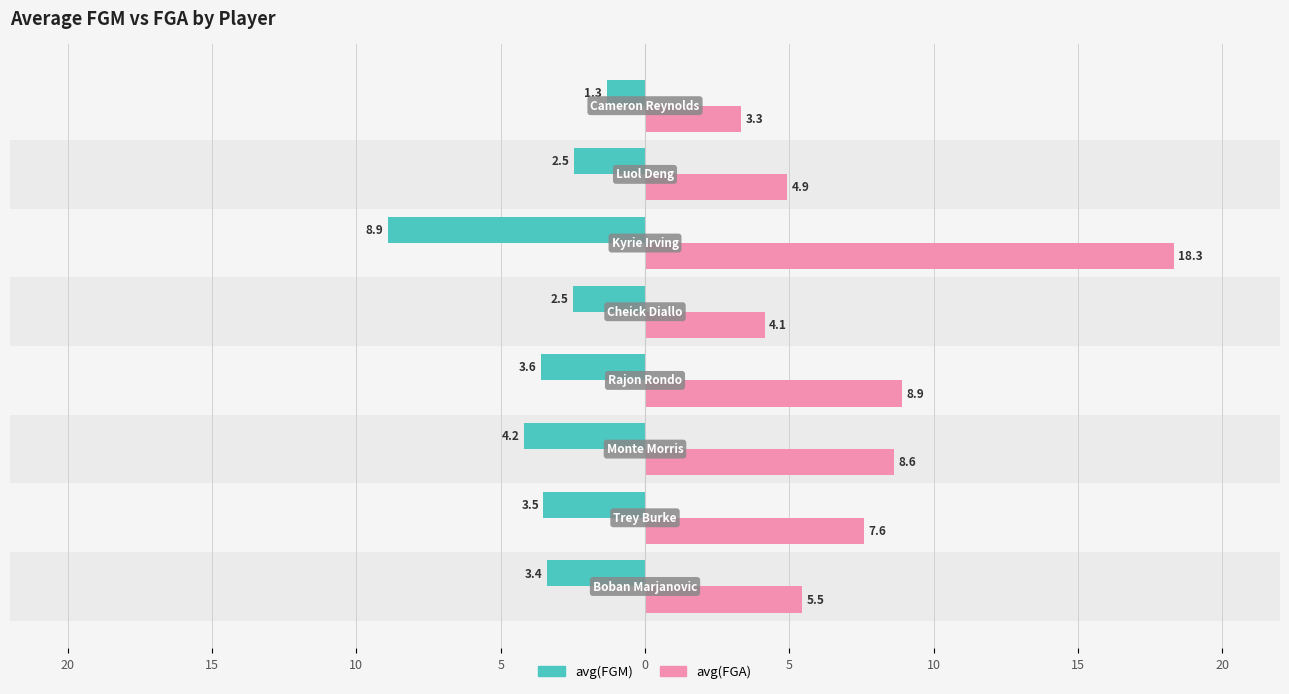

What are all the series names shown in the legend?

avg(FGM), avg(FGA)